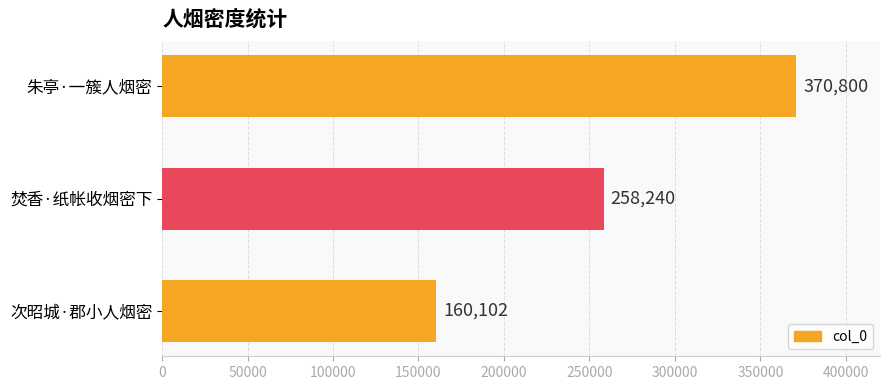

True or false: the data shows 160102 at 次昭城·郡小人烟密.

True